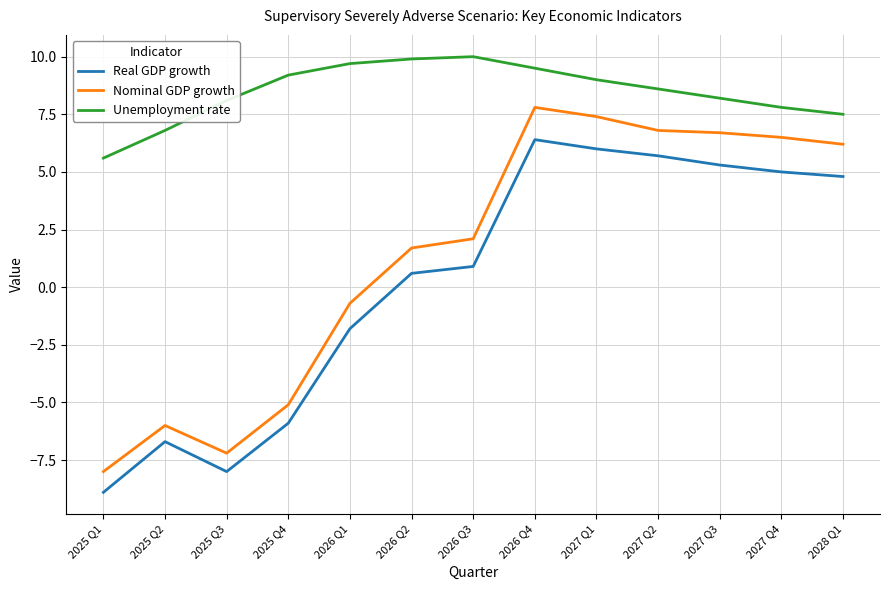

True or false: Unemployment rate and Nominal GDP growth cross at least once.

False